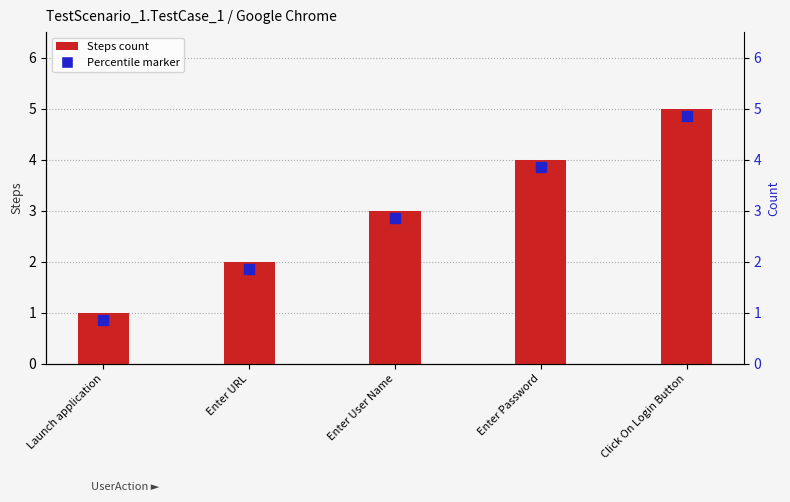

How many values are below 3?

2